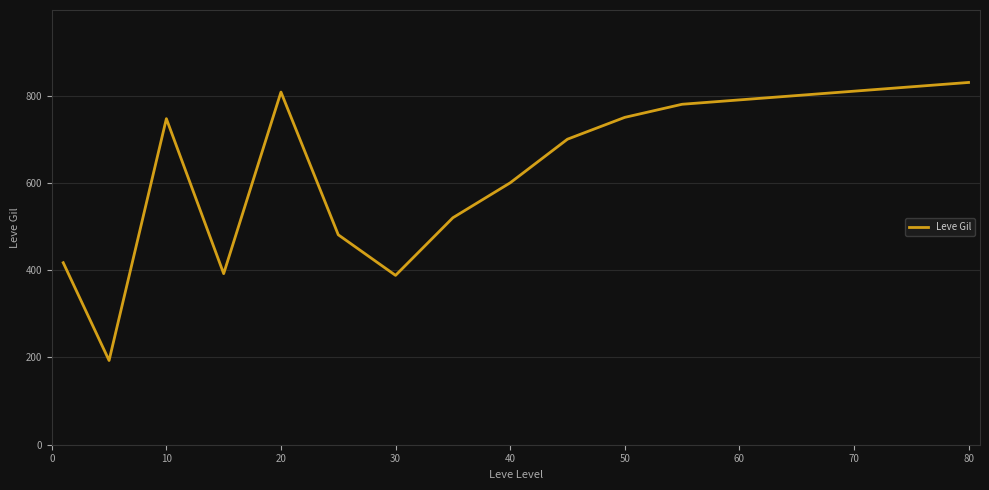

What is the smallest value displayed?

193